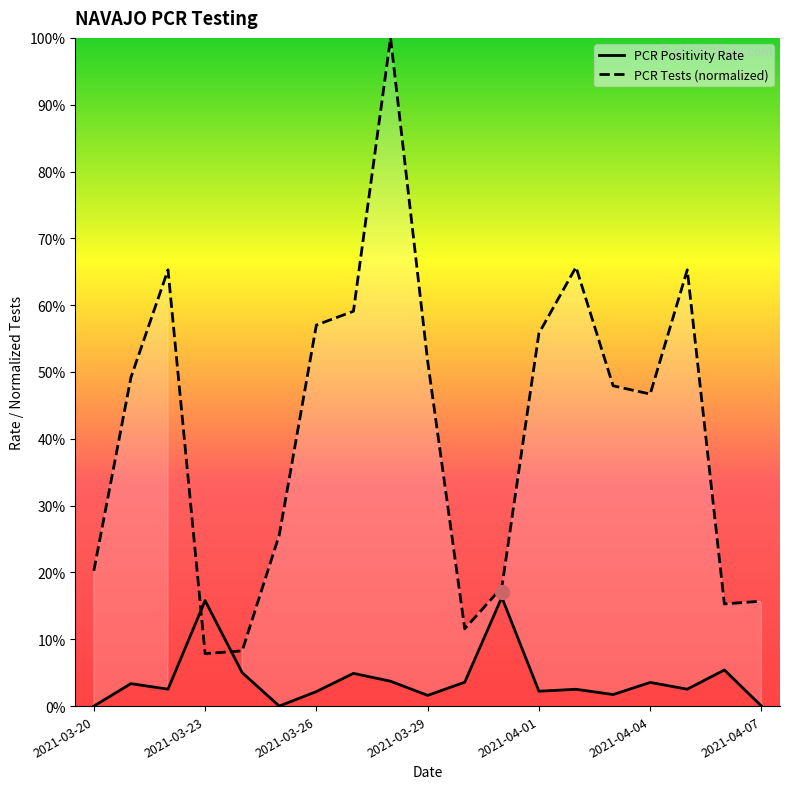

Which series changed the most between 10 and 16?

PCR Tests (normalized)